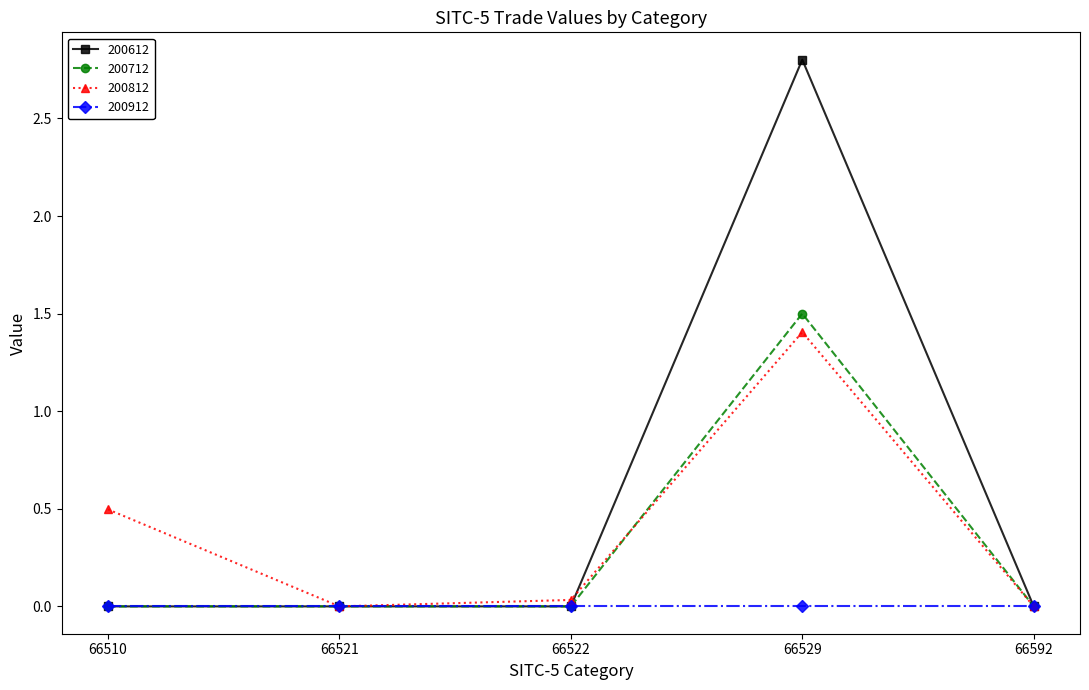

The 200712 series shows 1.2 at 66522. True or false?

False